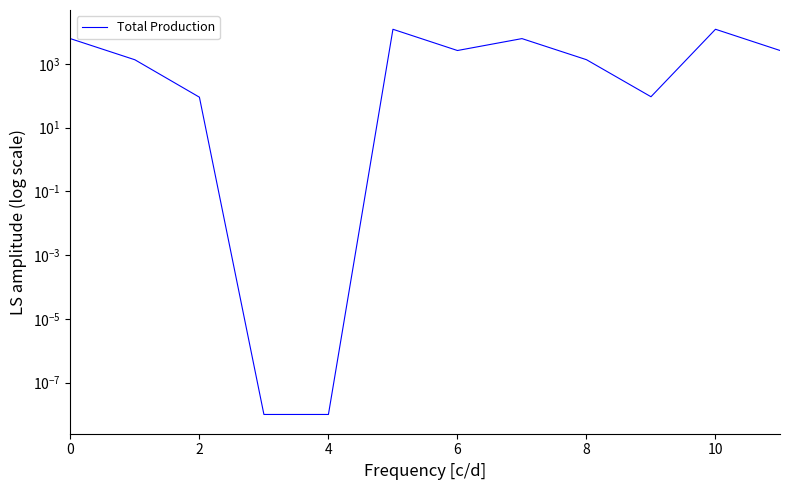

True or false: the data has more than 2 interior local peaks.

True